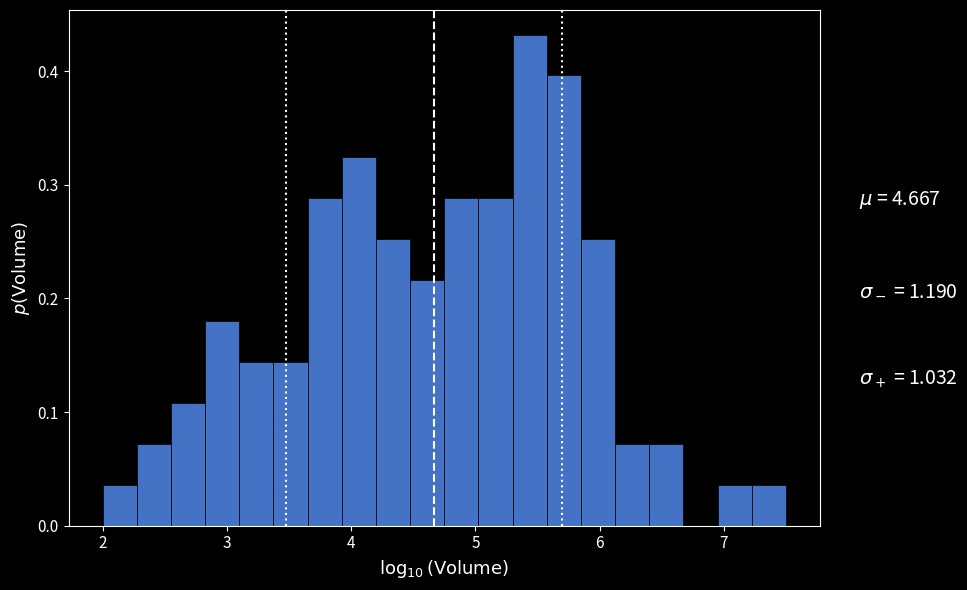

Read against the x-axis, roughly where is the centre of the tallest bar?

5.4